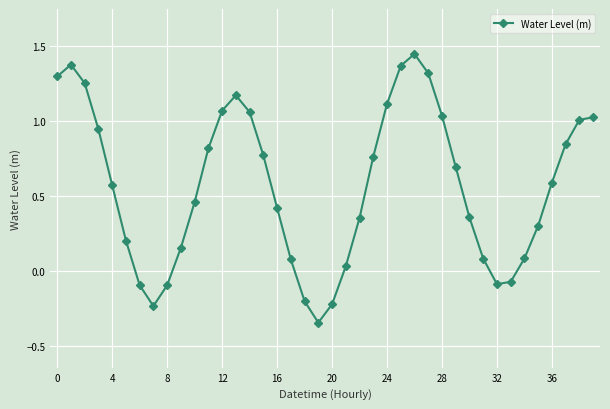

True or false: the data has more than 1 interior local peaks.

True